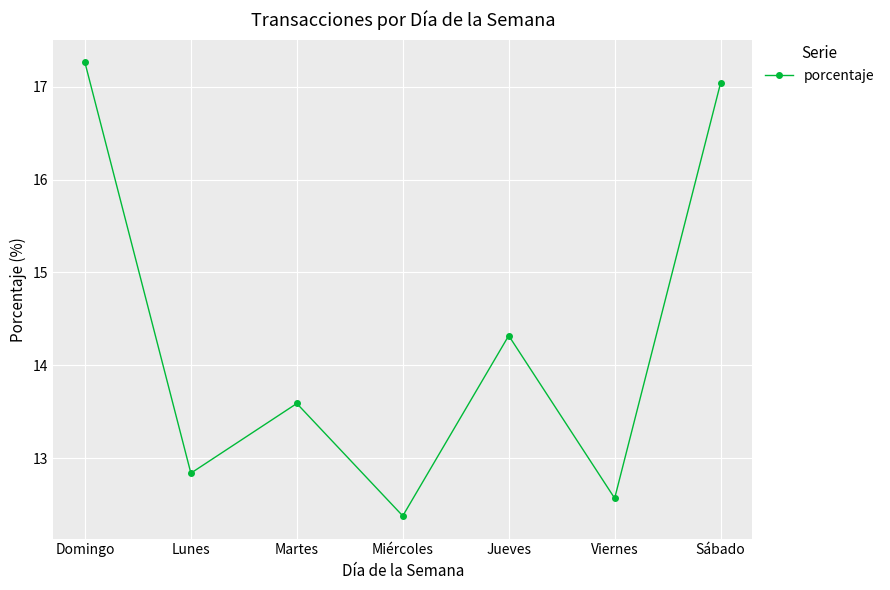

Reading left to right, extract all data points from this chart.

17.3	12.8	13.6	12.4	14.3	12.6	17.0